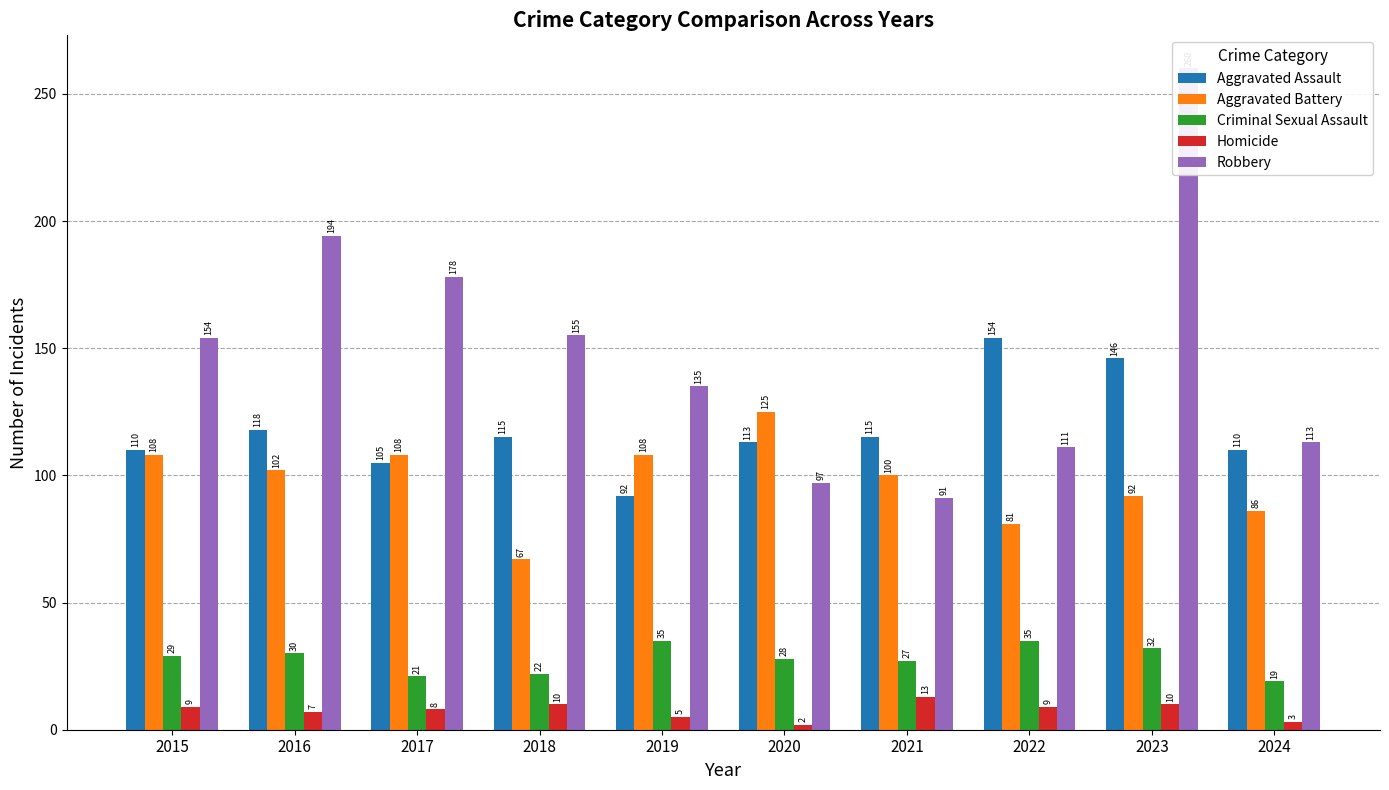

What is the value of the Robbery bar at the 7th from the left?

91